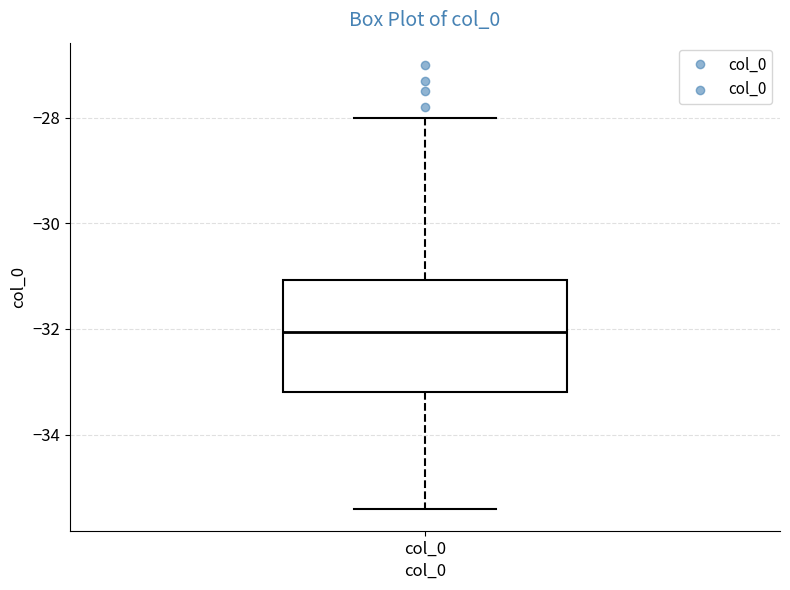

Transcribe this box plot: give where the median line is, the range the box spans, and where the two whiskers end, as read against the y-axis. The values are not printed on the chart, so give them approximately, as read against the axis.

median -32.0, box -33.2 to -31.0, whiskers -35.4 to -28.0